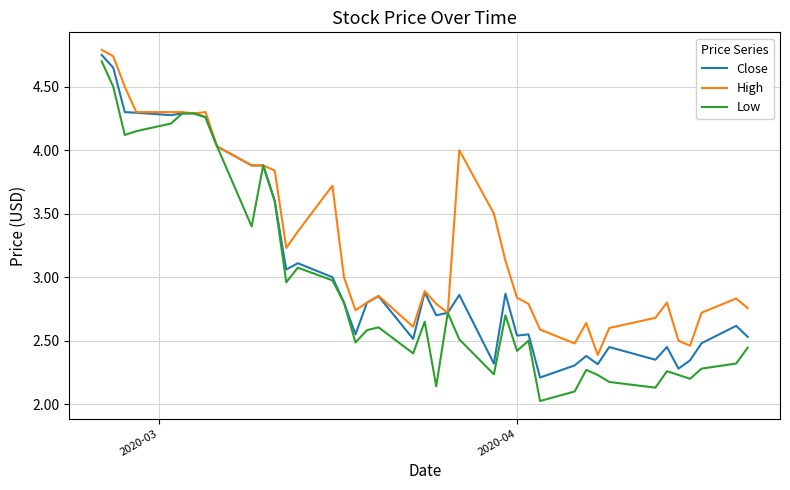

Rank the series by their average value, from lowest to highest.

Low, Close, High